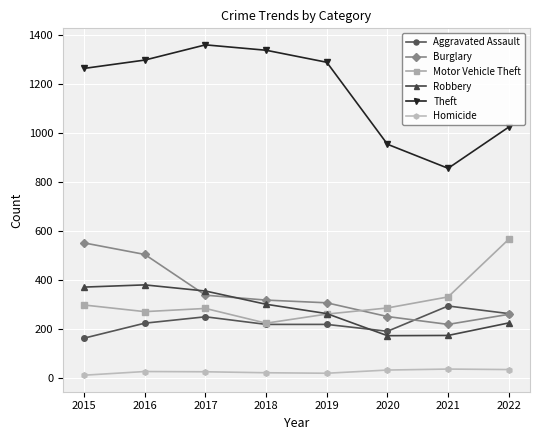

What is the difference between the maximum and minimum values in the Robbery series?

207